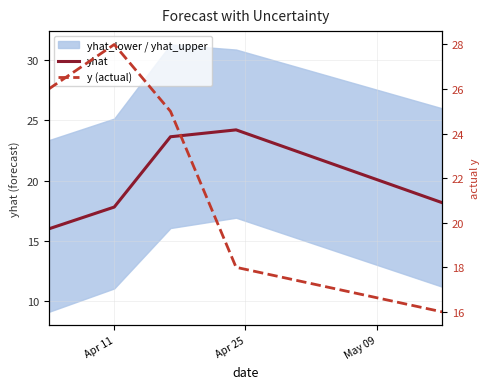

What is the value of the y (actual) point at the 1st from the left?

26.0